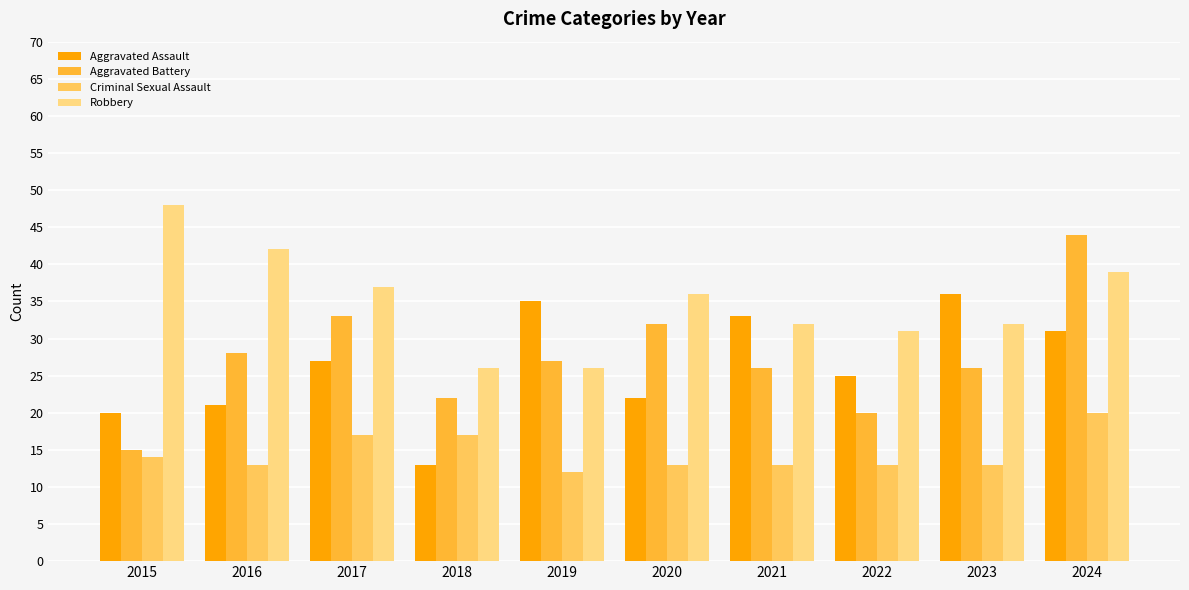

Reading left to right, transcribe all the data shown in this chart.

Aggravated Assault: 2015=20	2016=21	2017=27	2018=13	2019=35	2020=22	2021=33	2022=25	2023=36	2024=31
Aggravated Battery: 2015=15	2016=28	2017=33	2018=22	2019=27	2020=32	2021=26	2022=20	2023=26	2024=44
Criminal Sexual Assault: 2015=14	2016=13	2017=17	2018=17	2019=12	2020=13	2021=13	2022=13	2023=13	2024=20
Robbery: 2015=48	2016=42	2017=37	2018=26	2019=26	2020=36	2021=32	2022=31	2023=32	2024=39